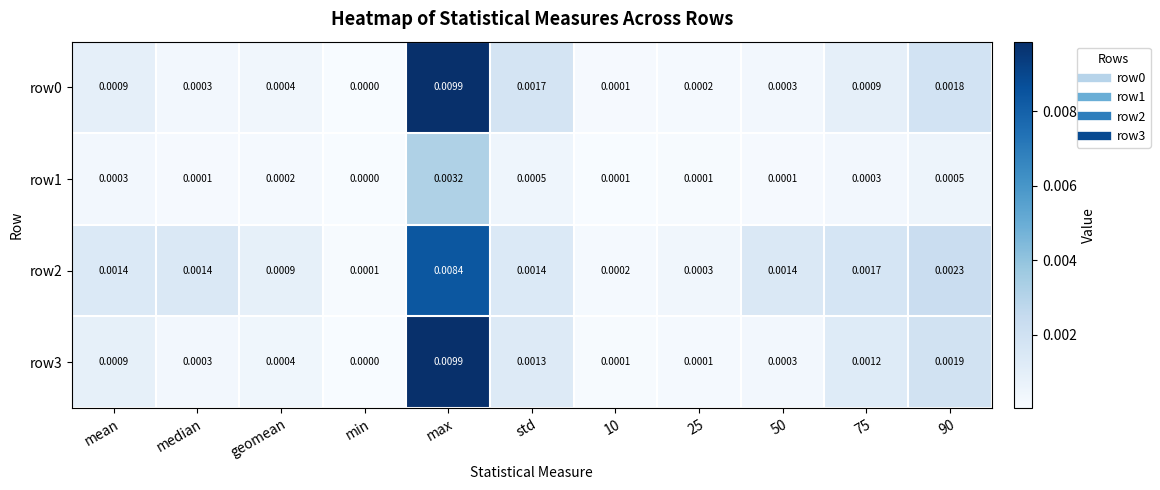

Which category has the lowest value in the row1 series?

min